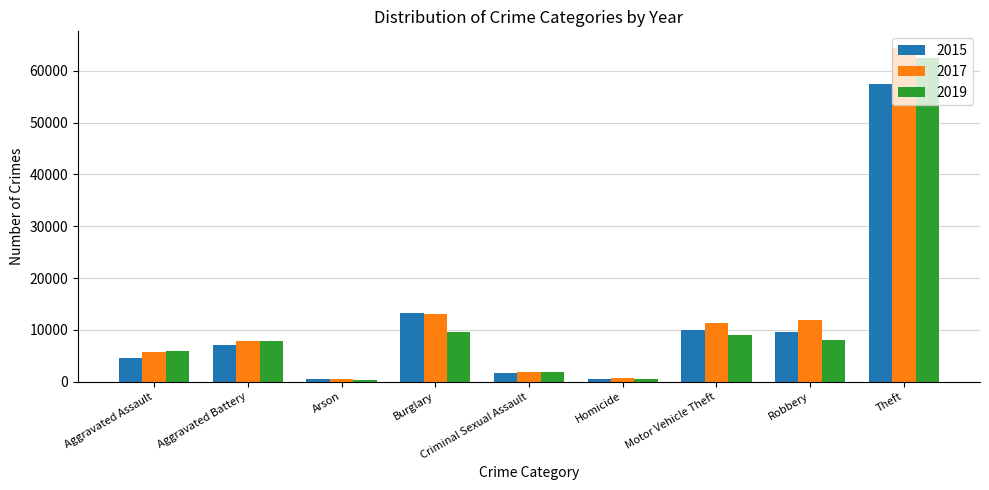

Which category has the highest value across all series?

Theft